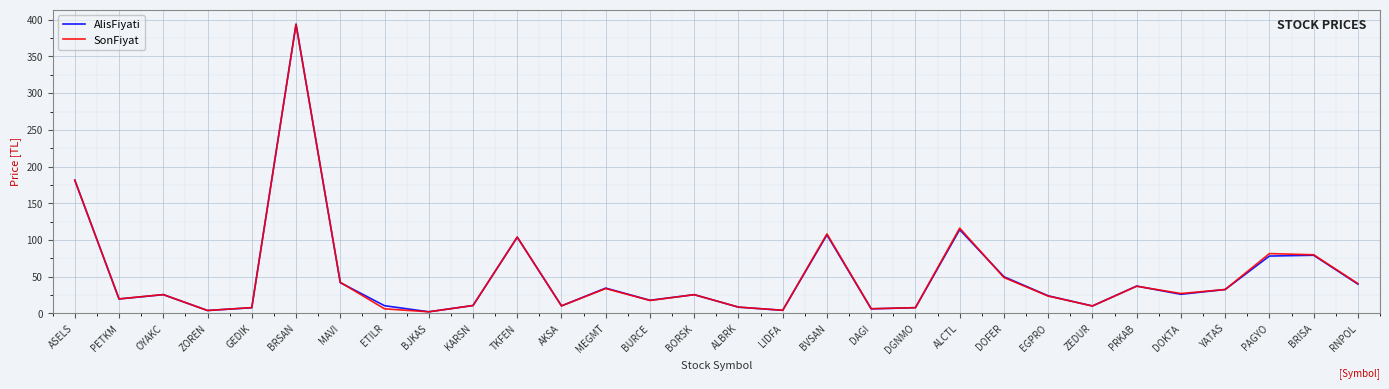

What are all the series names shown in the legend?

AlisFiyati, SonFiyat